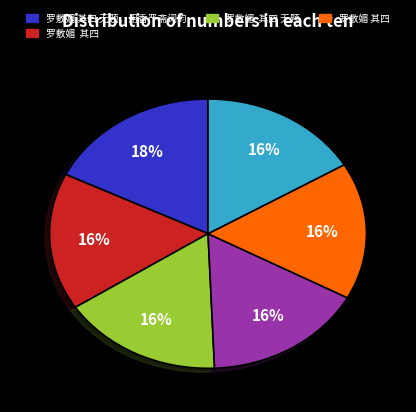

To the nearest percent, what is the average slice percentage?

17%